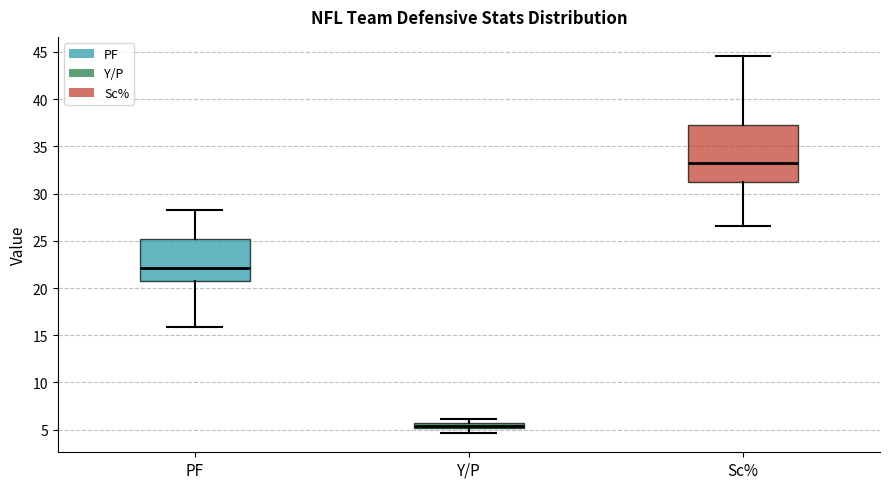

Which box's median line is the highest?

Sc%